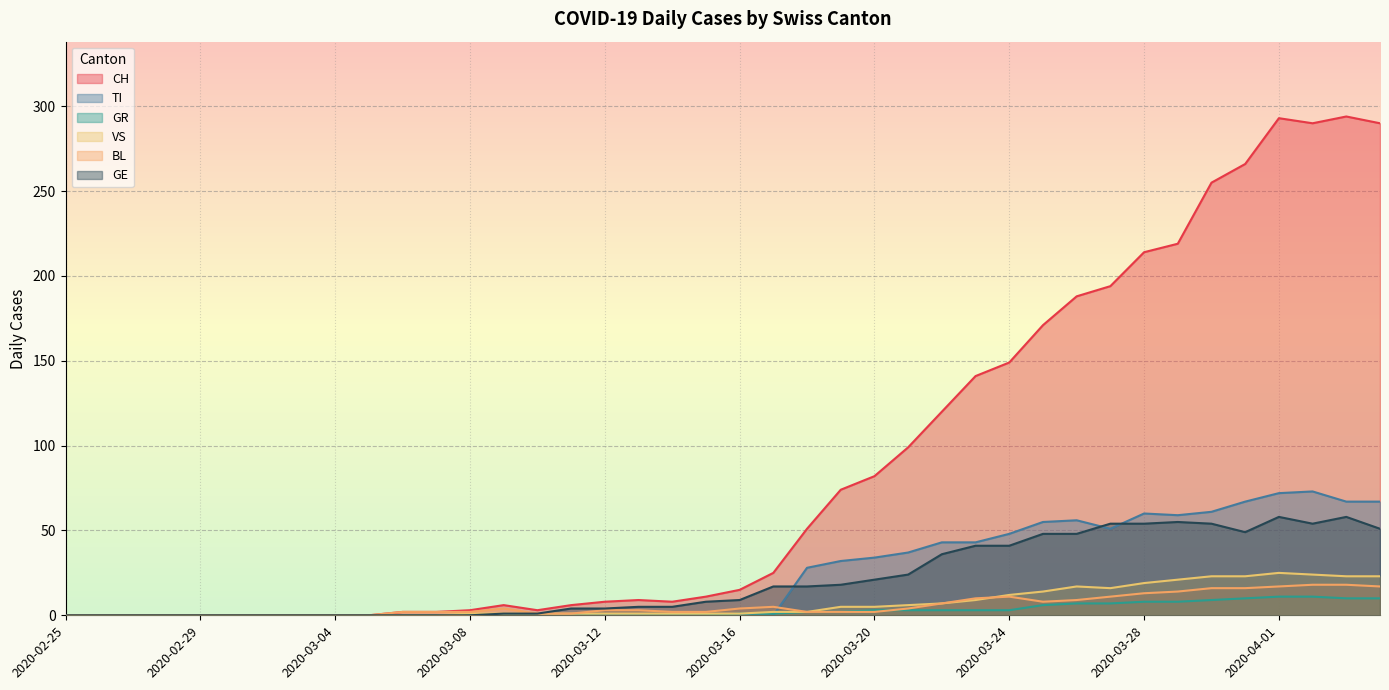

Which series has the largest total across all categories?

CH